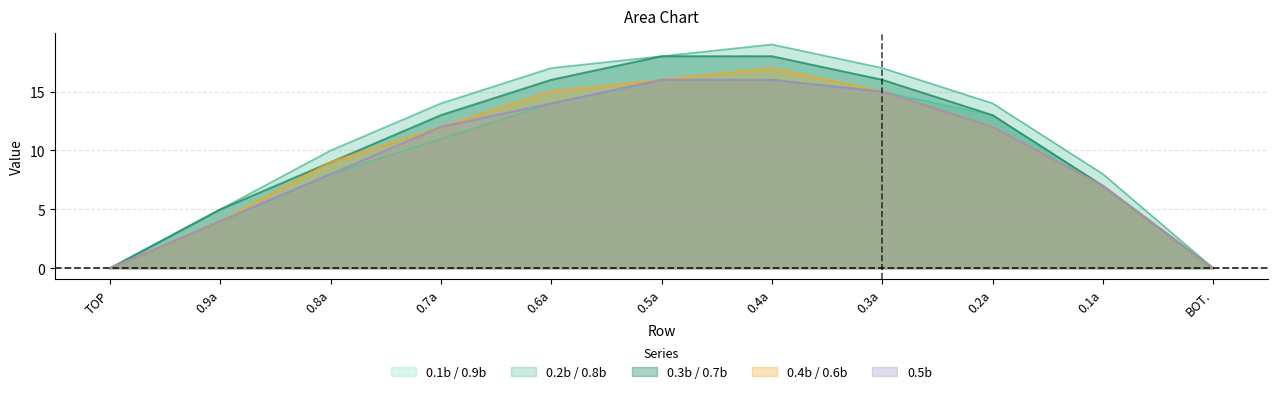

The 0.4b / 0.6b series shows 9 at 0.8a. True or false?

True